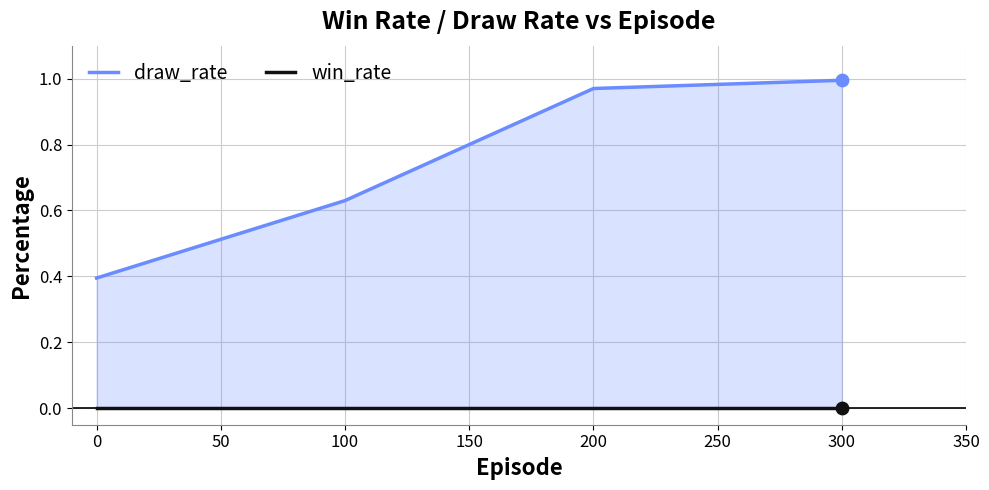

Which series reaches the maximum Y coordinate?

draw_rate